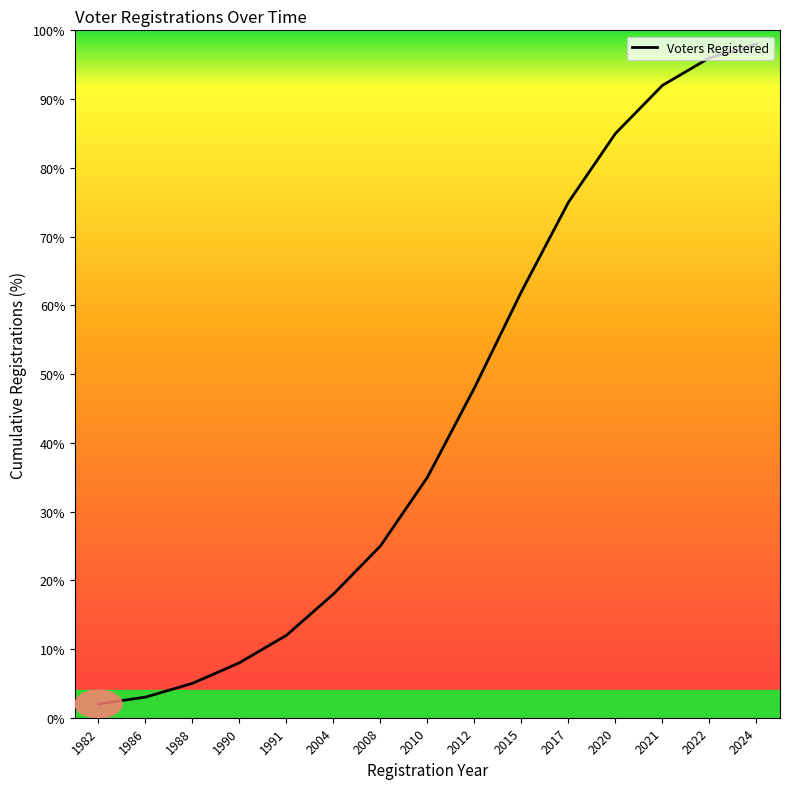

What is the maximum value shown in the chart?

98